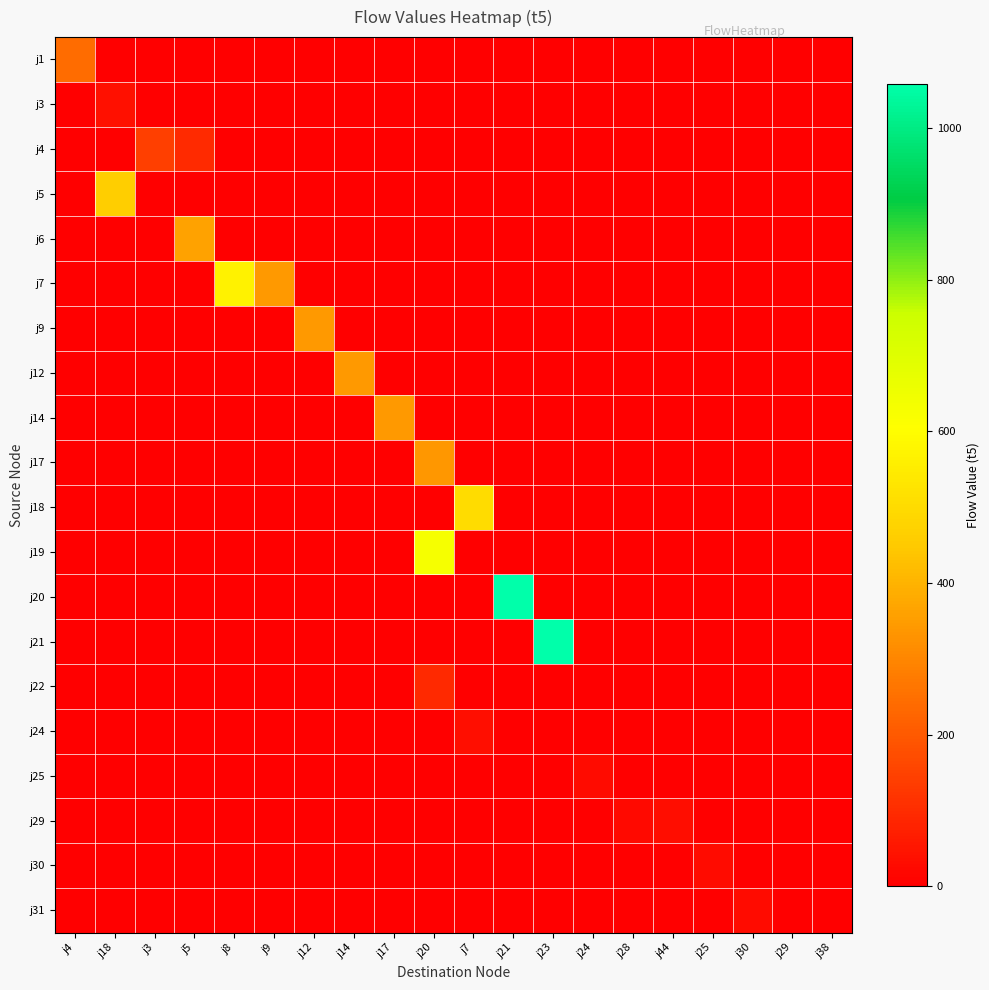

Which has a higher value, j30 or j3?

j30